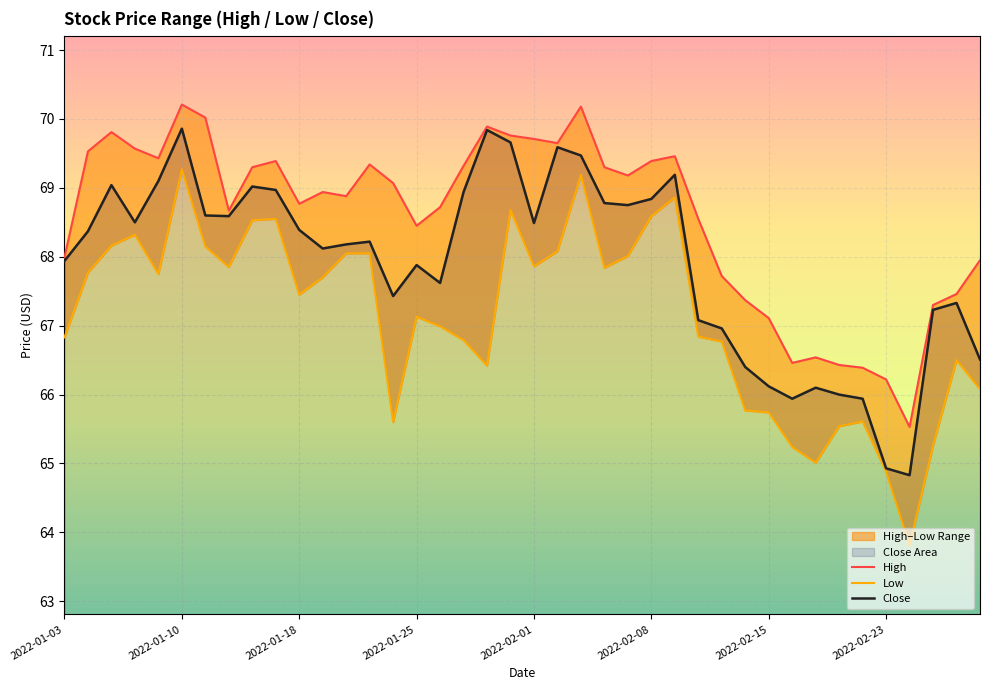

What is the total value across all series at 9?

206.9